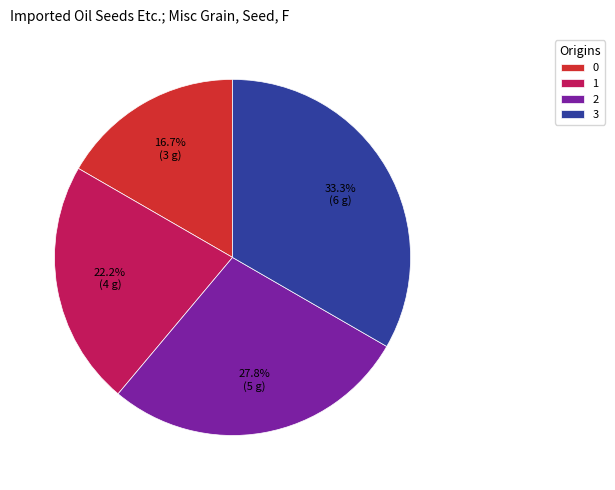

To the nearest percent, what portion does 3 represent?

33%